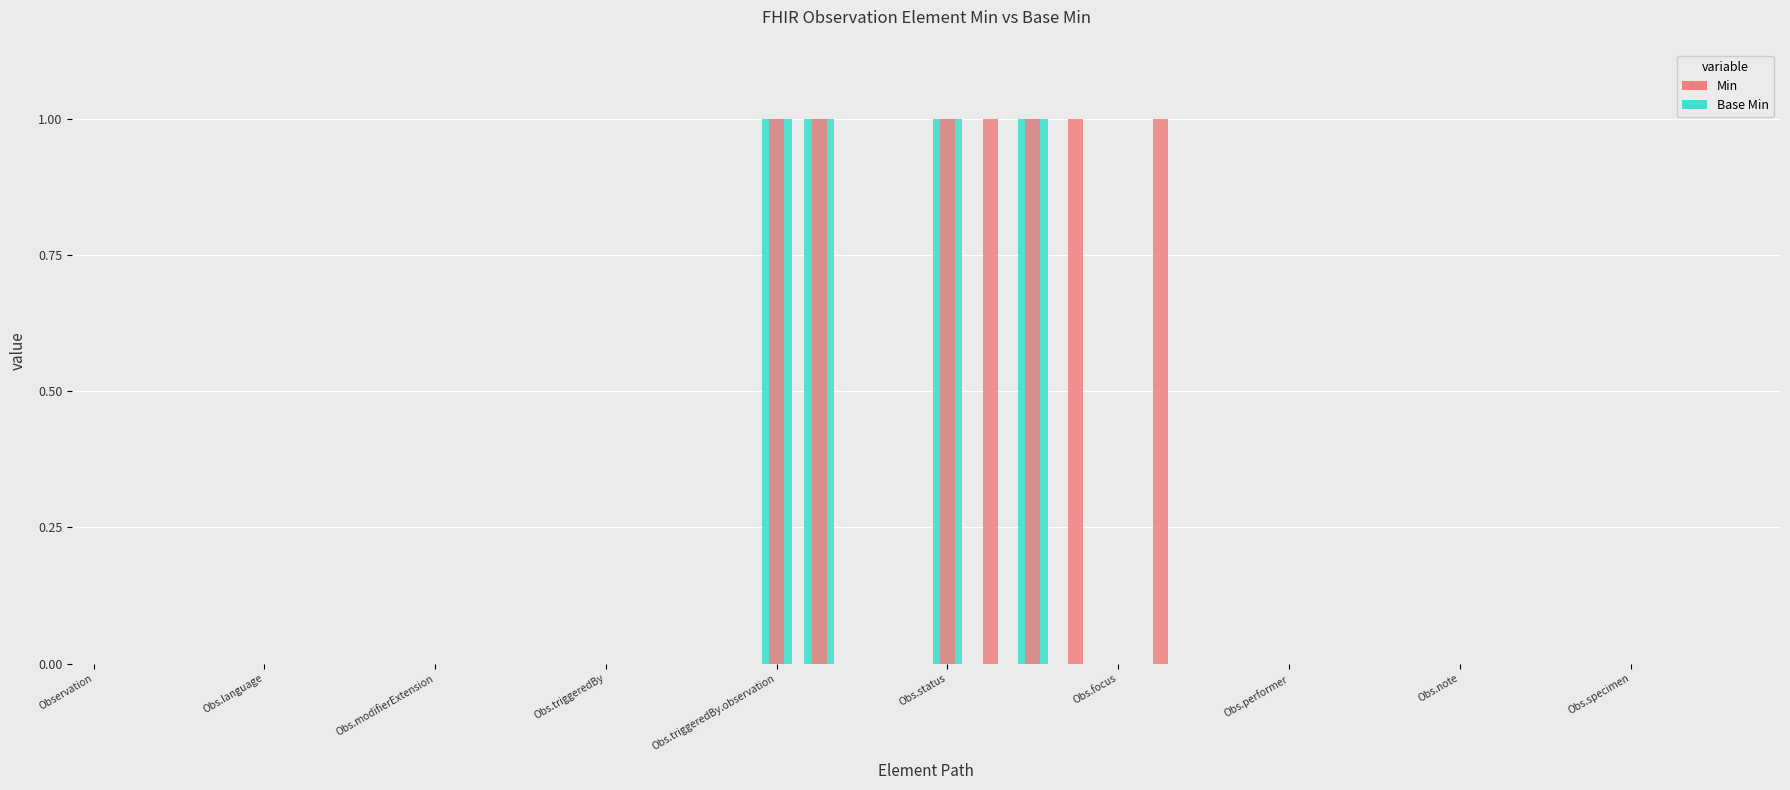

What position from the right is Observation.triggeredBy.extension?

26